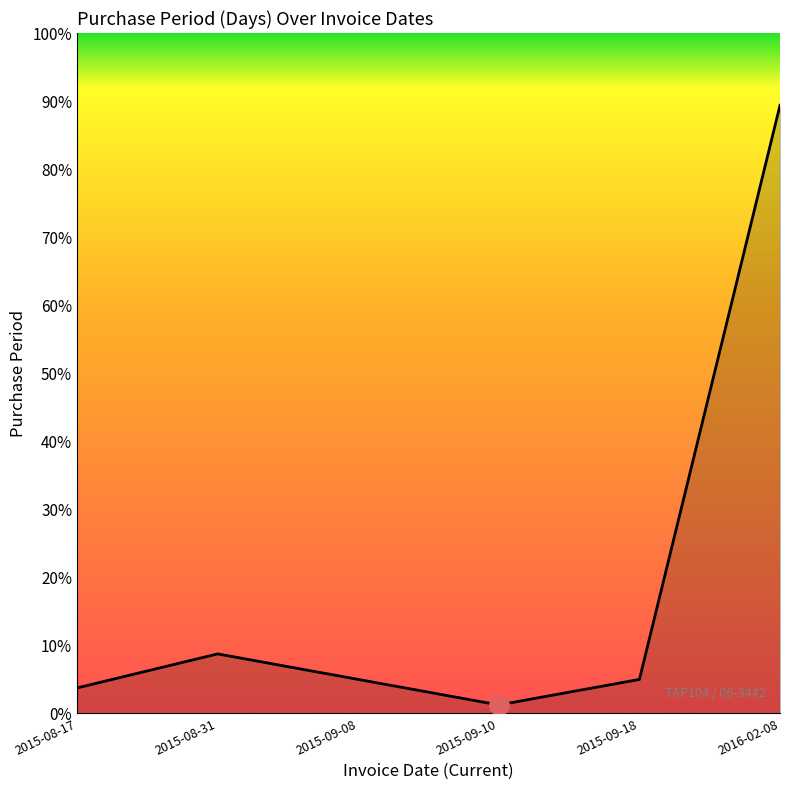

Between 2015-08-17 and 2015-09-08, which is larger?

2015-09-08